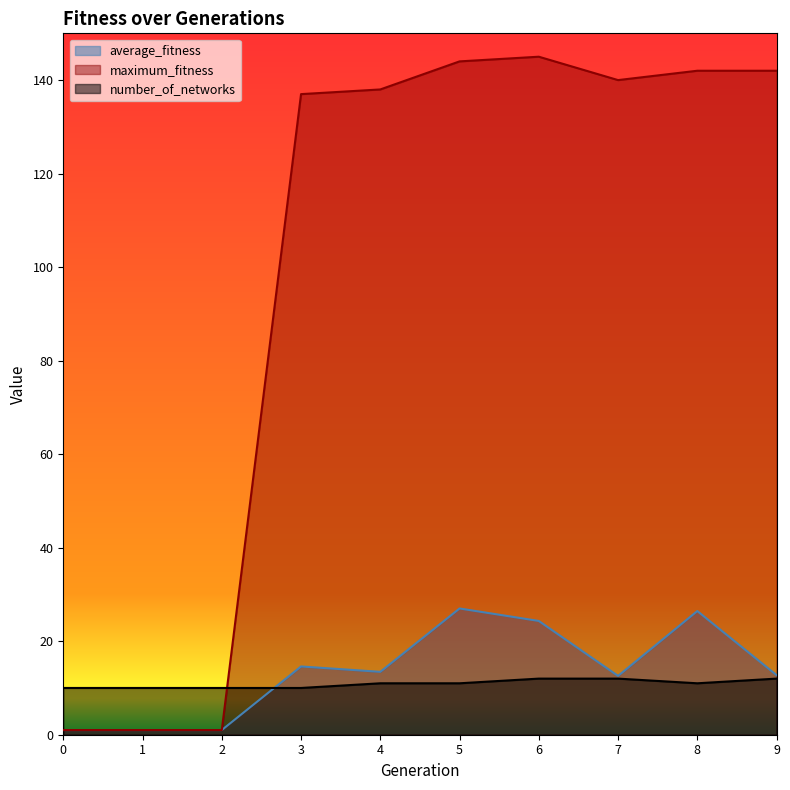

Rank the categories by number_of_networks value from lowest to highest.

0, 1, 2, 3, 4, 5, 8, 6, 7, 9